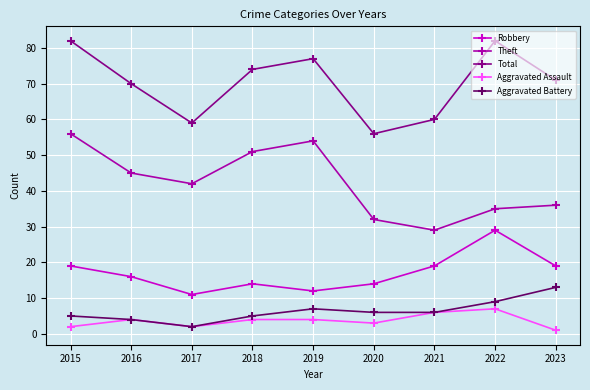

Reading right to left, extract all data points from this chart.

Robbery: 2023=19	2022=29	2021=19	2020=14	2019=12	2018=14	2017=11	2016=16	2015=19
Theft: 2023=36	2022=35	2021=29	2020=32	2019=54	2018=51	2017=42	2016=45	2015=56
Total: 2023=71	2022=82	2021=60	2020=56	2019=77	2018=74	2017=59	2016=70	2015=82
Aggravated Assault: 2023=1	2022=7	2021=6	2020=3	2019=4	2018=4	2017=2	2016=4	2015=2
Aggravated Battery: 2023=13	2022=9	2021=6	2020=6	2019=7	2018=5	2017=2	2016=4	2015=5